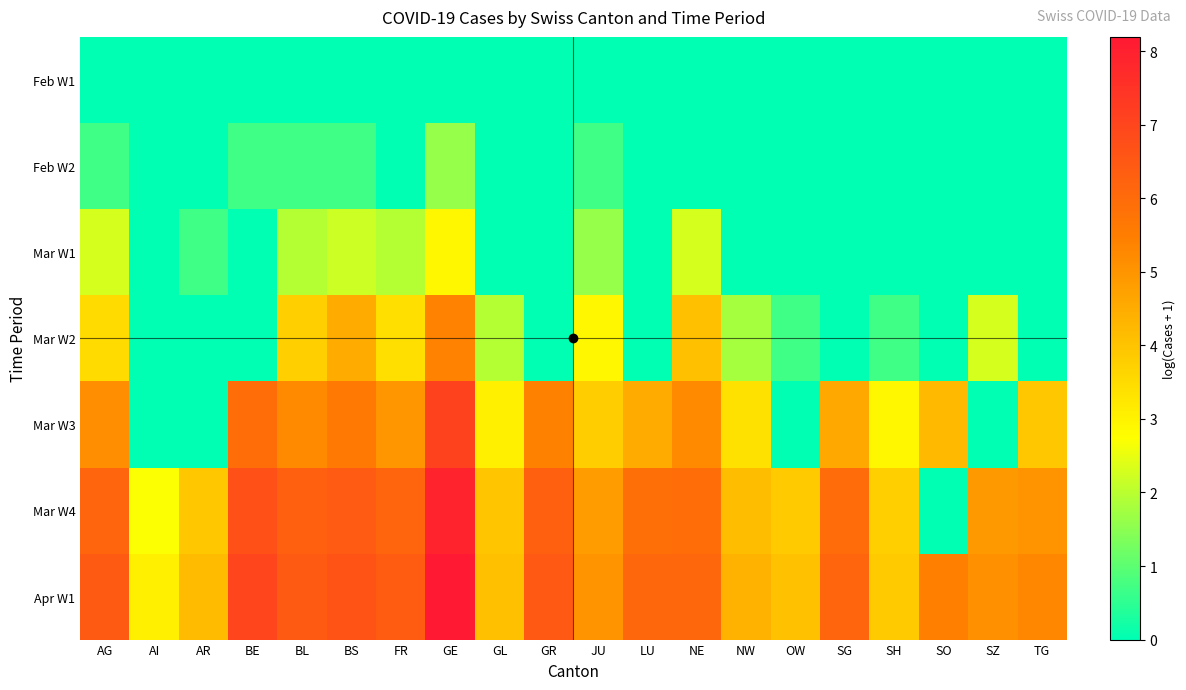

What is the spread (max minus min) of values at BE?

7.0